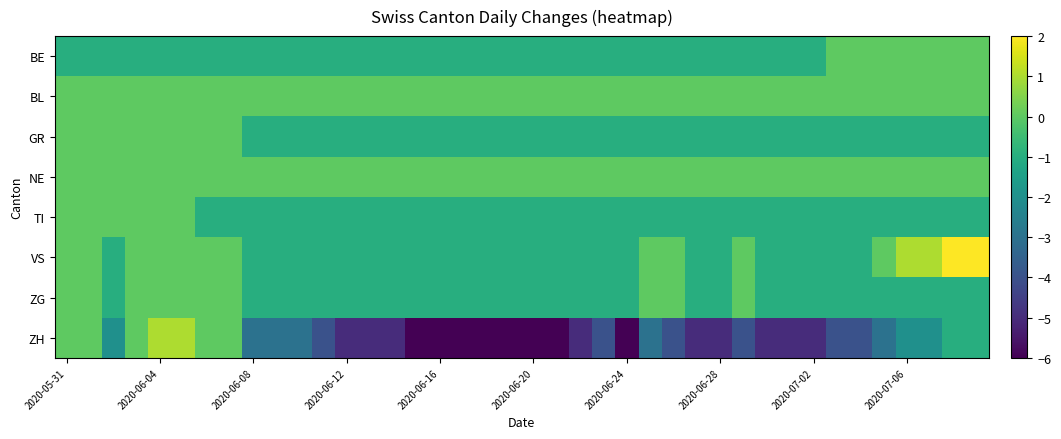

Reading left to right, list all the values displayed in this chart.

BE: -1	-1	-1	-1	-1	-1	-1	-1	-1	-1	-1	-1	-1	-1	-1	-1	-1	-1	-1	-1	-1	-1	-1	-1	-1	-1	-1	-1	-1	-1	-1	-1	-1	0	0	0	0	0	0	0
BL: 0	0	0	0	0	0	0	0	0	0	0	0	0	0	0	0	0	0	0	0	0	0	0	0	0	0	0	0	0	0	0	0	0	0	0	0	0	0	0	0
GR: 0	0	0	0	0	0	0	0	-1	-1	-1	-1	-1	-1	-1	-1	-1	-1	-1	-1	-1	-1	-1	-1	-1	-1	-1	-1	-1	-1	-1	-1	-1	-1	-1	-1	-1	-1	-1	-1
NE: 0	0	0	0	0	0	0	0	0	0	0	0	0	0	0	0	0	0	0	0	0	0	0	0	0	0	0	0	0	0	0	0	0	0	0	0	0	0	0	0
TI: 0	0	0	0	0	0	-1	-1	-1	-1	-1	-1	-1	-1	-1	-1	-1	-1	-1	-1	-1	-1	-1	-1	-1	-1	-1	-1	-1	-1	-1	-1	-1	-1	-1	-1	-1	-1	-1	-1
VS: 0	0	-1	0	0	0	0	0	-1	-1	-1	-1	-1	-1	-1	-1	-1	-1	-1	-1	-1	-1	-1	-1	-1	0	0	-1	-1	0	-1	-1	-1	-1	-1	0	1	1	2	2
ZG: 0	0	-1	0	0	0	0	0	-1	-1	-1	-1	-1	-1	-1	-1	-1	-1	-1	-1	-1	-1	-1	-1	-1	0	0	-1	-1	0	-1	-1	-1	-1	-1	-1	-1	-1	-1	-1
ZH: 0	0	-2	0	1	1	0	0	-3	-3	-3	-4	-5	-5	-5	-6	-6	-6	-6	-6	-6	-6	-5	-4	-6	-3	-4	-5	-5	-4	-5	-5	-5	-4	-4	-3	-2	-2	-1	-1